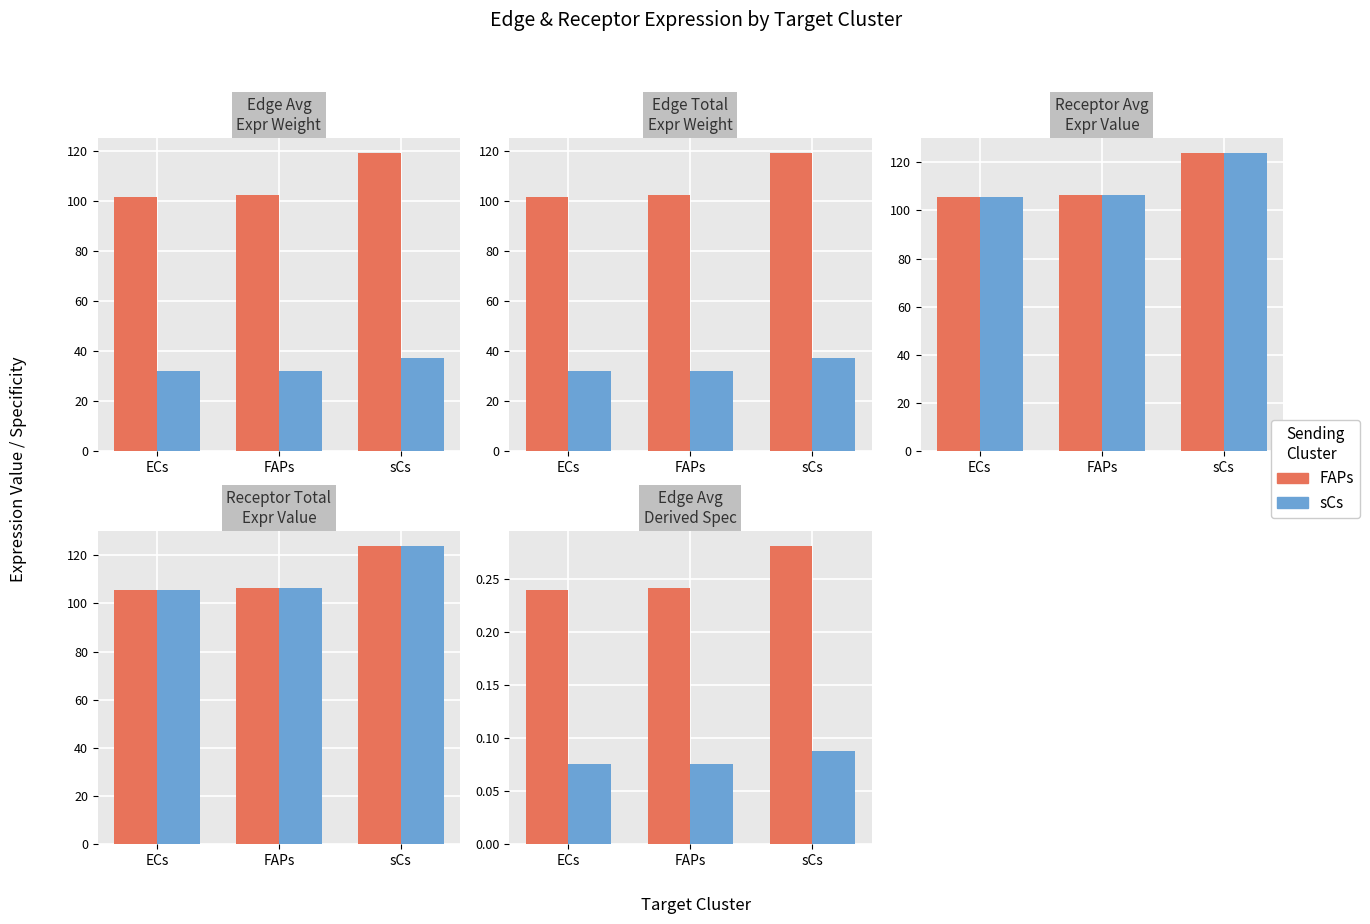

Are the bars grouped side by side (vs. stacked)?

Yes